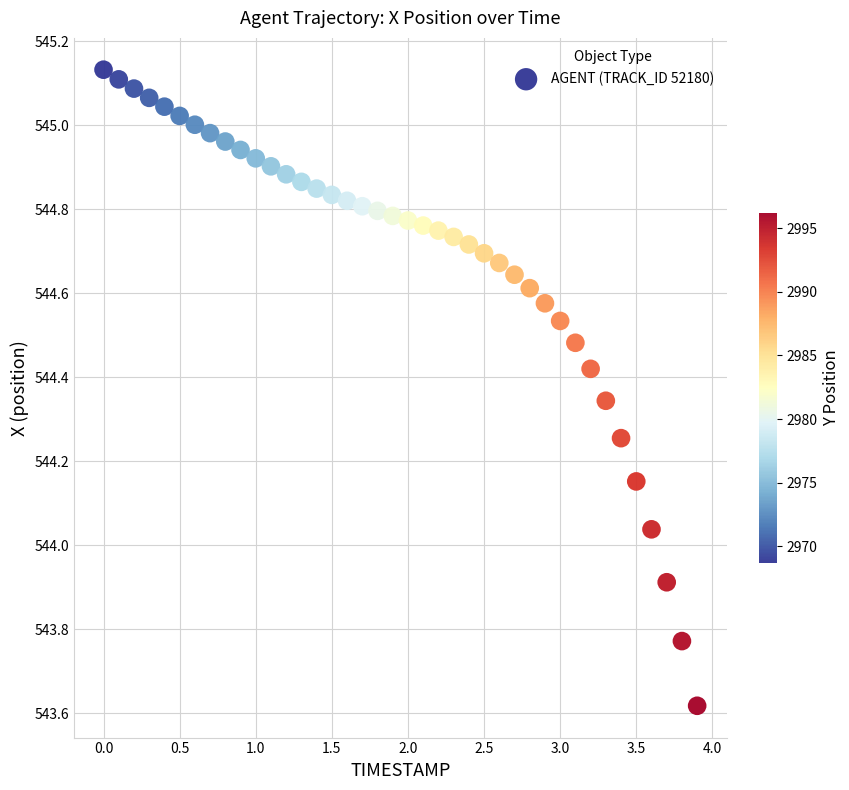

What is the range of X values (max minus min)?

3.9